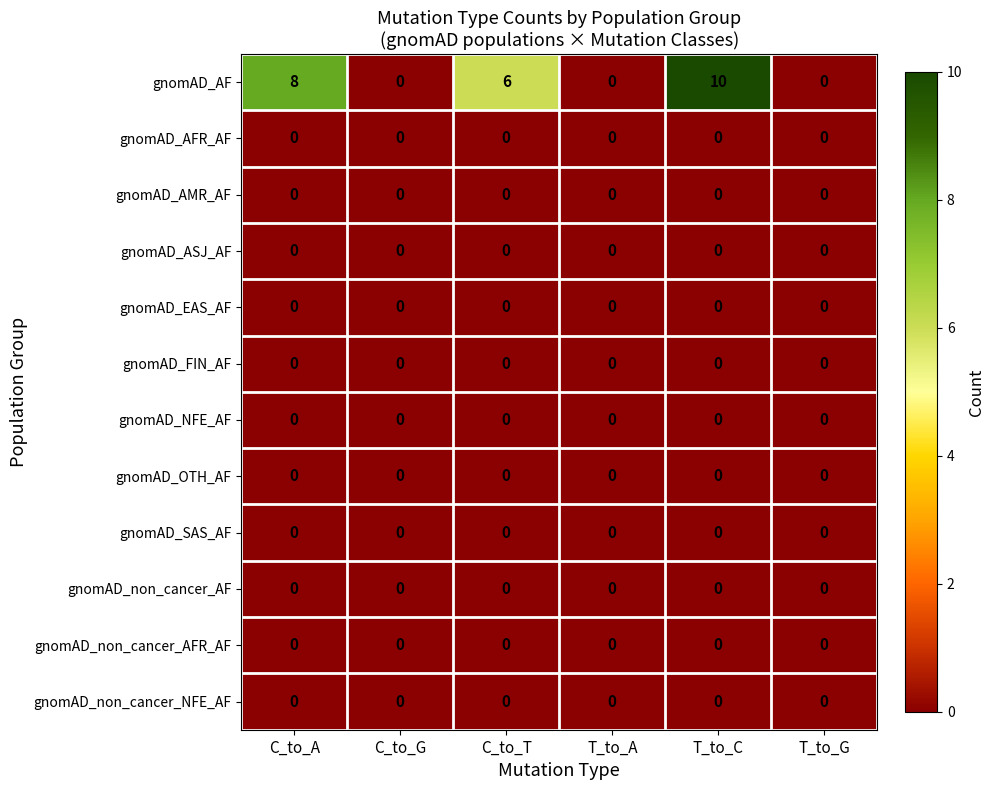

Which category has the highest value in the gnomAD_AF series?

T_to_C